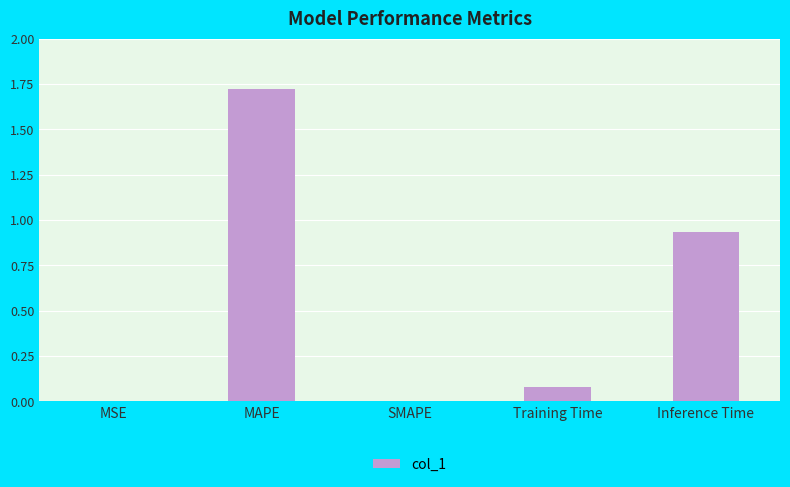

What is the change in value from MAPE to Inference Time?

-0.8